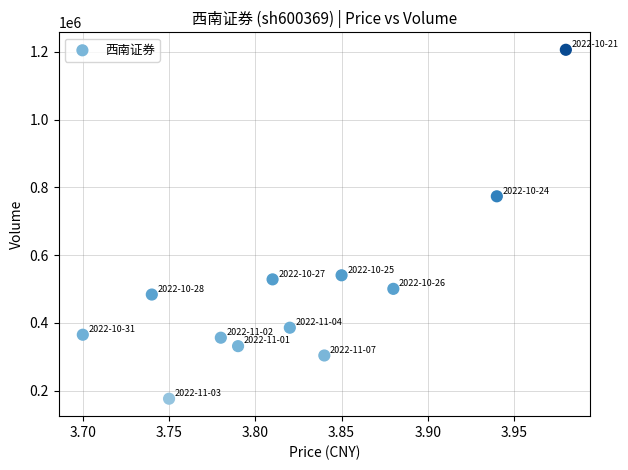

What is the average Y value?

496075